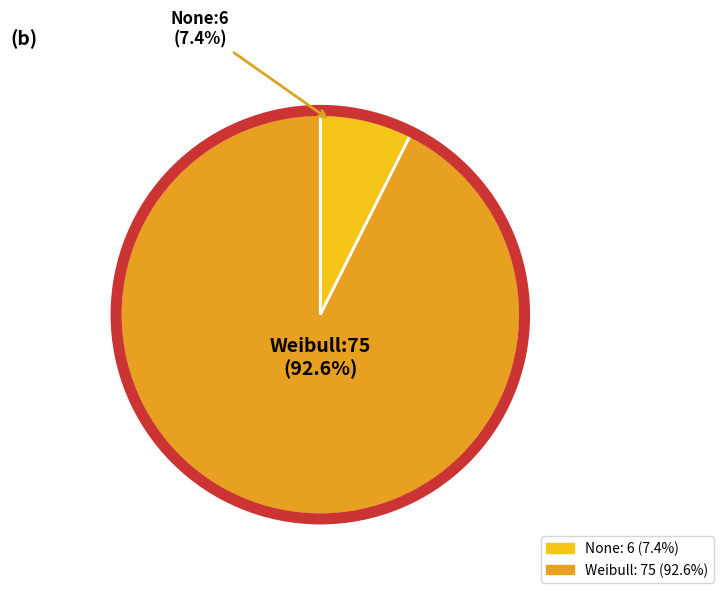

Approximately how many times larger is the value at Weibull compared to None?

12.5